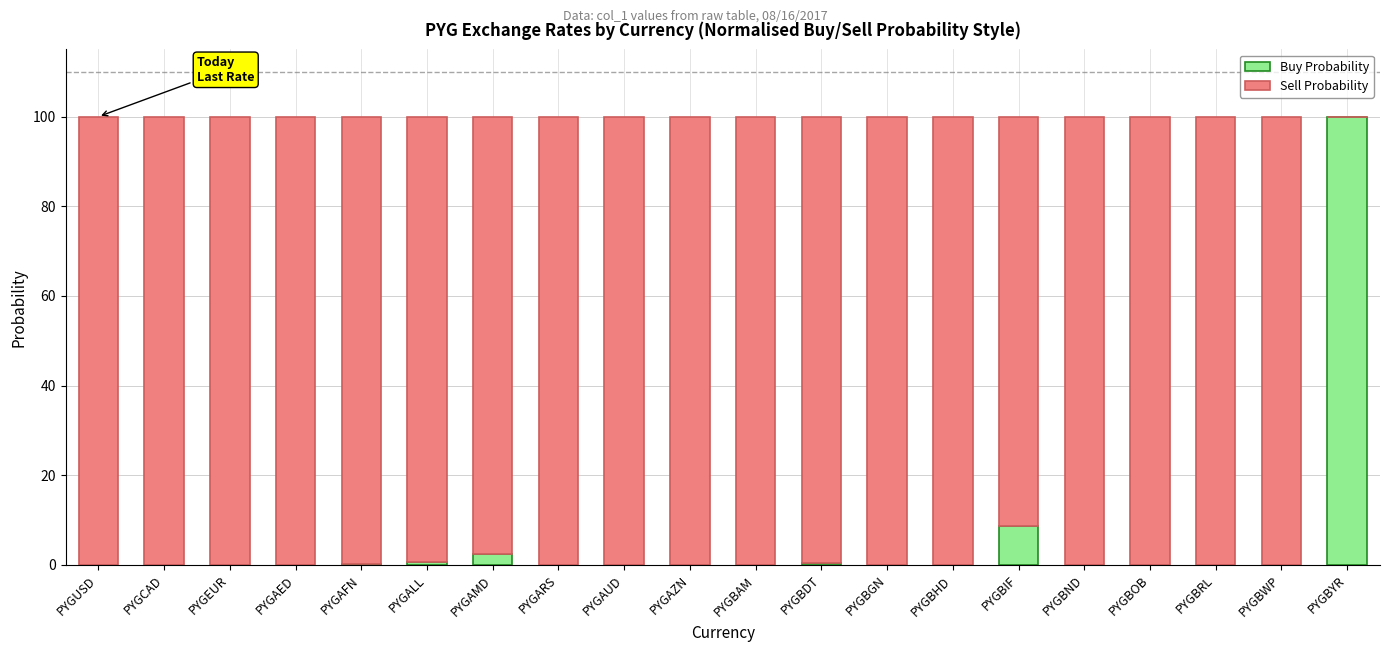

Where is Buy Probability nearest to the value 50?

PYGBIF